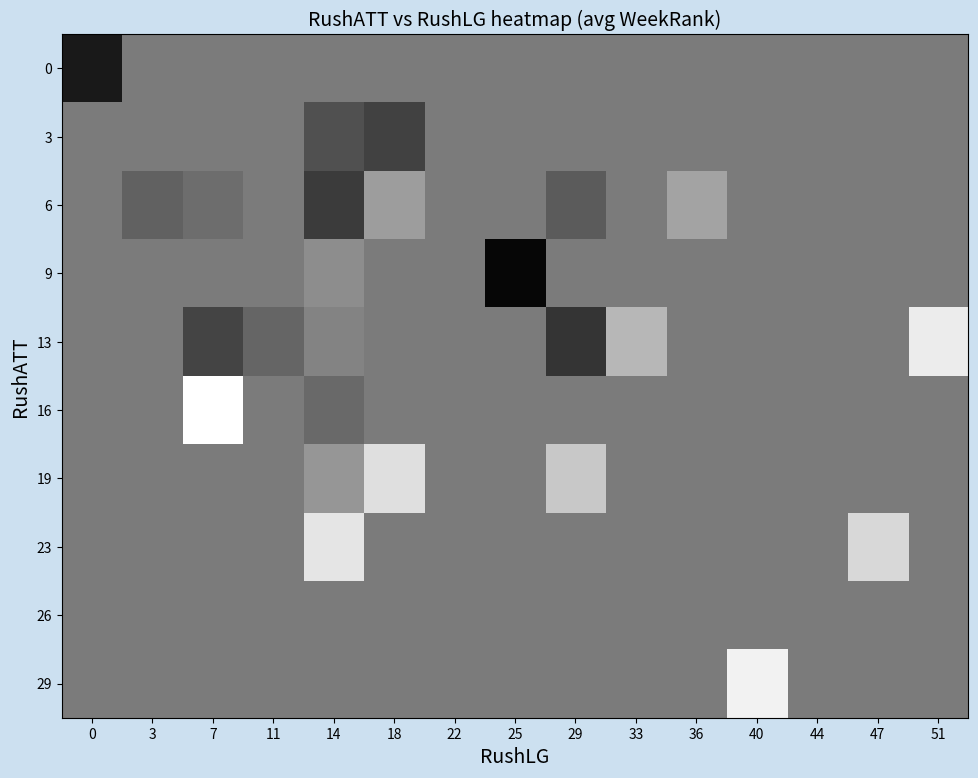

Reading left to right, transcribe all the data shown in this chart.

0: 0=36.0	3=21.2	7=21.2	11=21.2	14=21.2	18=21.2	22=21.2	25=21.2	29=21.2	33=21.2	36=21.2	40=21.2	44=21.2	47=21.2	51=21.2
3: 0=21.2	3=21.2	7=21.2	11=21.2	14=27.8	18=30.0	22=21.2	25=21.2	29=21.2	33=21.2	36=21.2	40=21.2	44=21.2	47=21.2	51=21.2
6: 0=21.2	3=25.0	7=23.3	11=21.2	14=31.0	18=16.0	22=21.2	25=21.2	29=26.0	33=21.2	36=15.0	40=21.2	44=21.2	47=21.2	51=21.2
9: 0=21.2	3=21.2	7=21.2	11=21.2	14=18.5	18=21.2	22=21.2	25=39.0	29=21.2	33=21.2	36=21.2	40=21.2	44=21.2	47=21.2	51=21.2
13: 0=21.2	3=21.2	7=29.5	11=24.5	14=20.0	18=21.2	22=21.2	25=21.2	29=32.0	33=12.0	36=21.2	40=21.2	44=21.2	47=21.2	51=4.0
16: 0=21.2	3=21.2	7=1.0	11=21.2	14=24.0	18=21.2	22=21.2	25=21.2	29=21.2	33=21.2	36=21.2	40=21.2	44=21.2	47=21.2	51=21.2
19: 0=21.2	3=21.2	7=21.2	11=21.2	14=17.0	18=6.0	22=21.2	25=21.2	29=9.5	33=21.2	36=21.2	40=21.2	44=21.2	47=21.2	51=21.2
23: 0=21.2	3=21.2	7=21.2	11=21.2	14=5.0	18=21.2	22=21.2	25=21.2	29=21.2	33=21.2	36=21.2	40=21.2	44=21.2	47=7.0	51=21.2
26: 0=21.2	3=21.2	7=21.2	11=21.2	14=21.2	18=21.2	22=21.2	25=21.2	29=21.2	33=21.2	36=21.2	40=21.2	44=21.2	47=21.2	51=21.2
29: 0=21.2	3=21.2	7=21.2	11=21.2	14=21.2	18=21.2	22=21.2	25=21.2	29=21.2	33=21.2	36=21.2	40=3.0	44=21.2	47=21.2	51=21.2